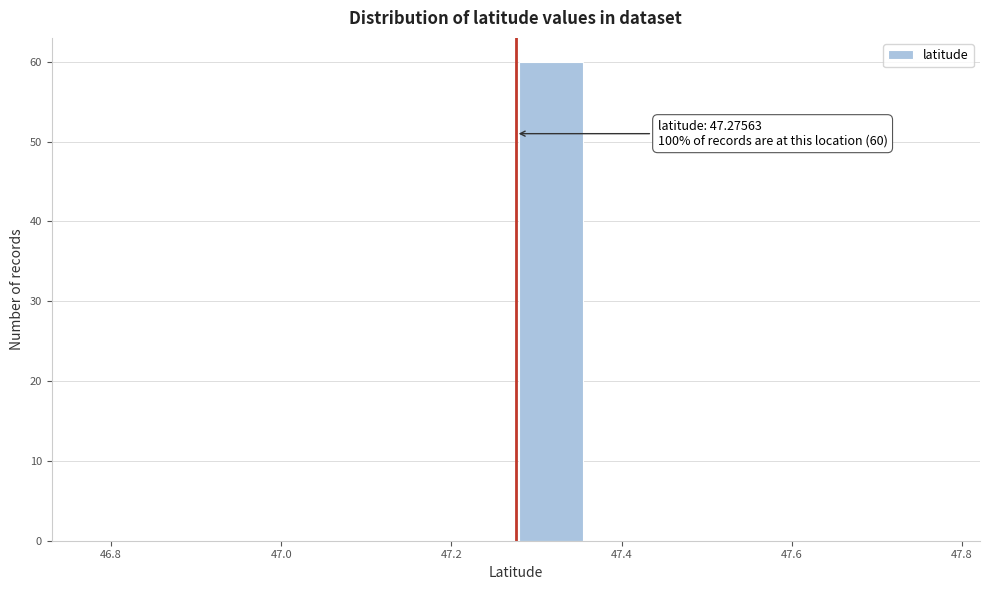

Which range on the x-axis has the tallest bar?

47.28 to 47.36